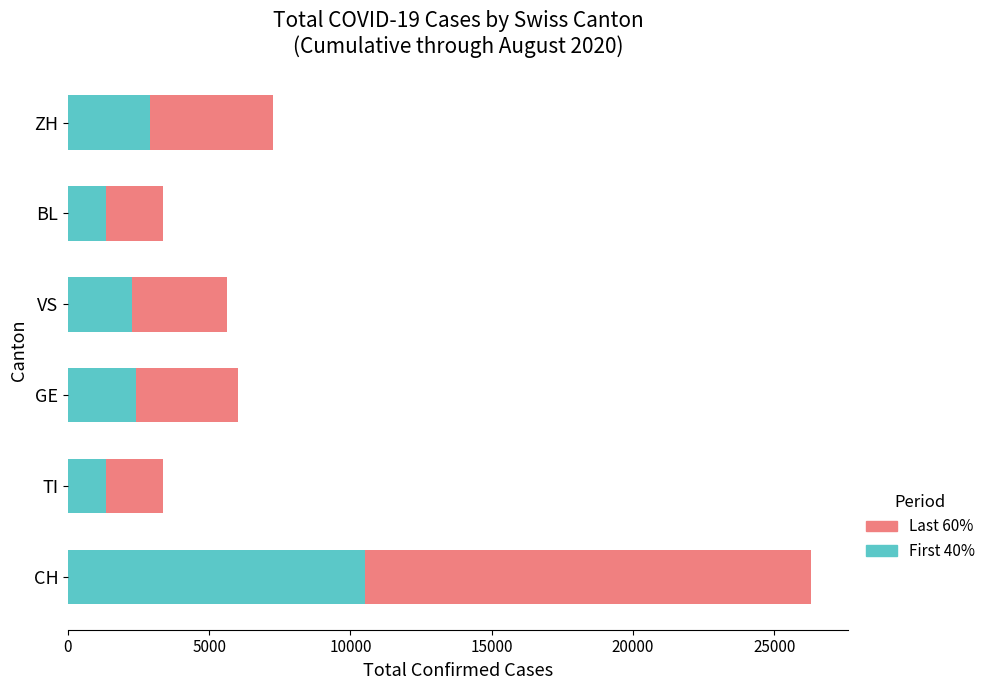

What is the lowest value of the First 40% series?

1340.0